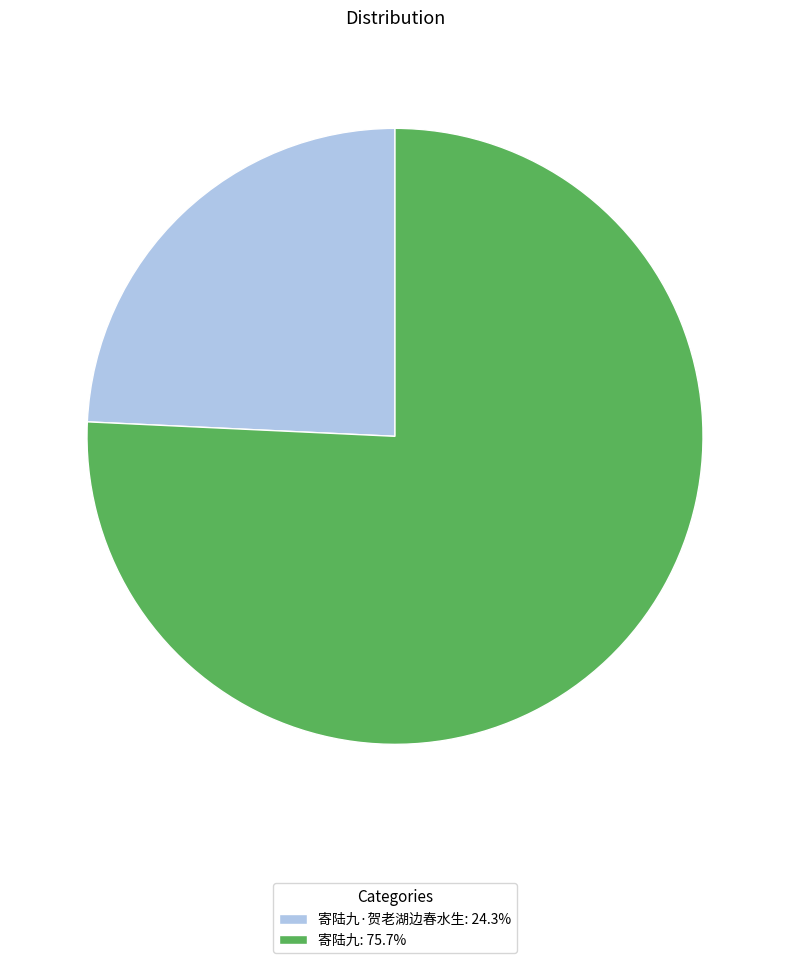

Approximately how many times larger is the value at 寄陆九·贺老湖边春水生: 24.3% compared to 寄陆九: 75.7%?

0.3